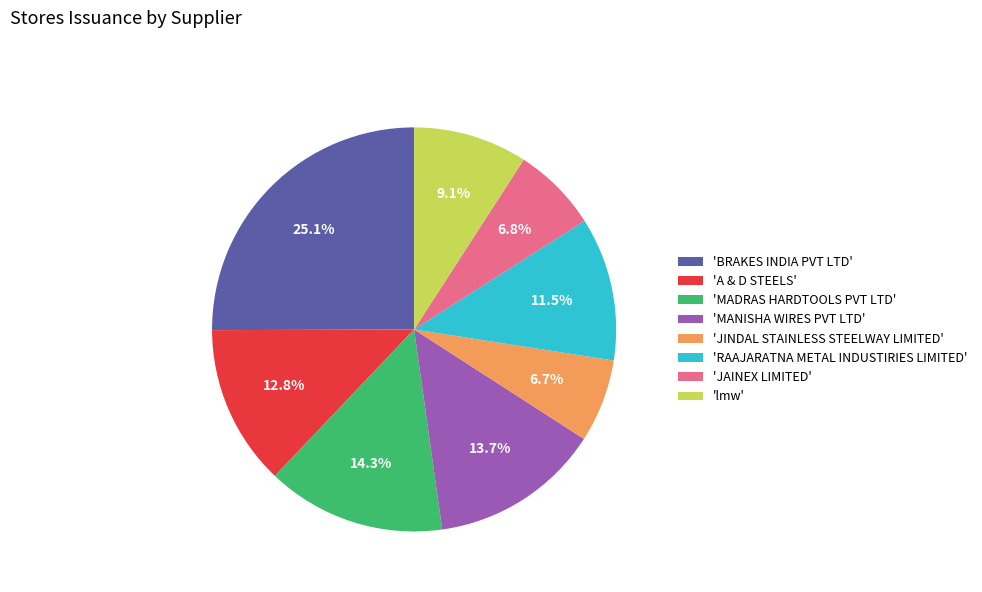

Is there a majority slice in this chart?

No